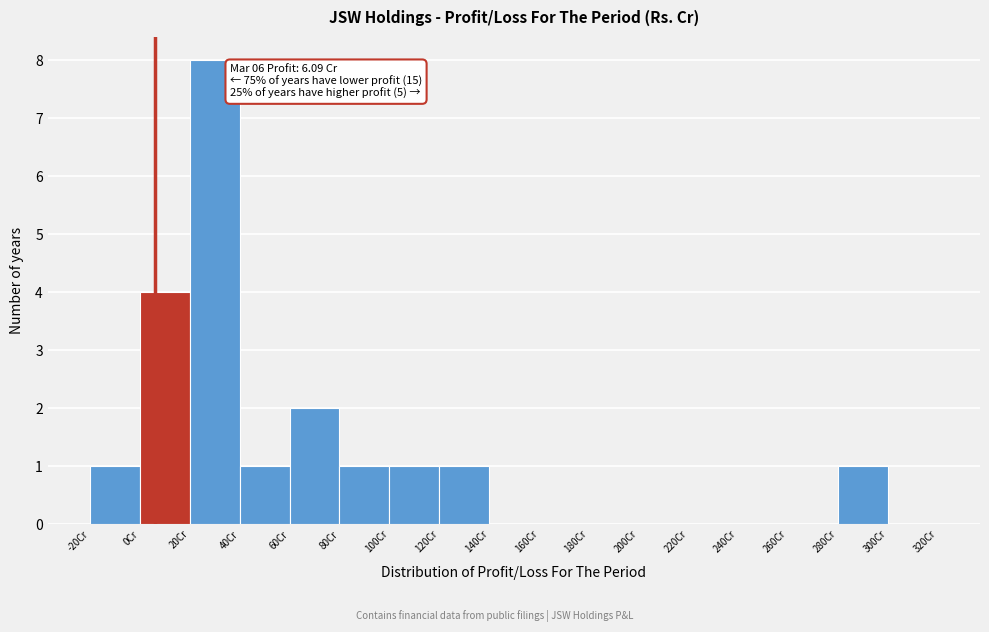

Over which range of the x-axis is the bar tallest?

20 to 40